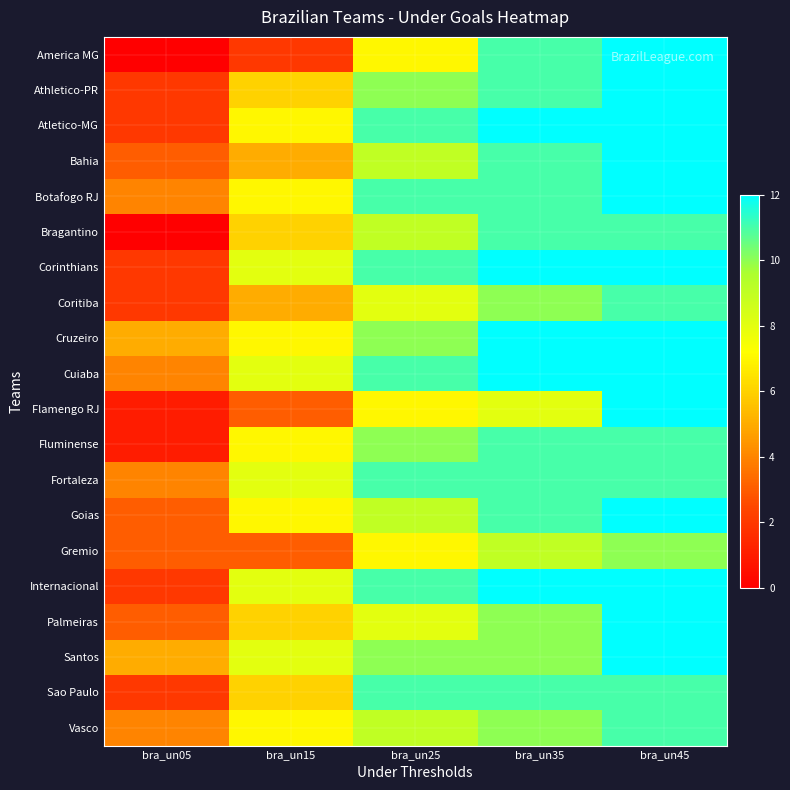

What is the total value across all series at bra_un05?

52